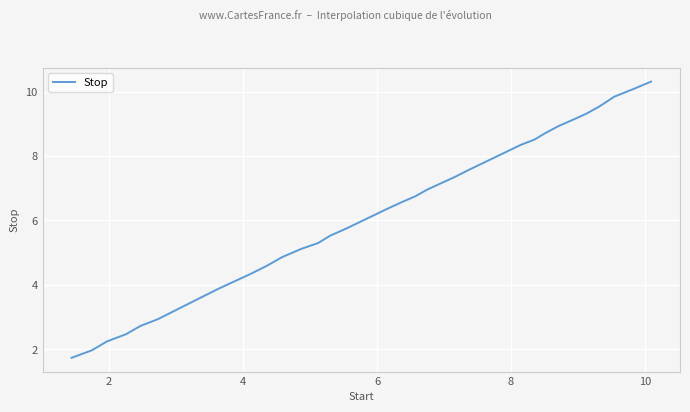

What is the maximum value shown in the chart?

10.3